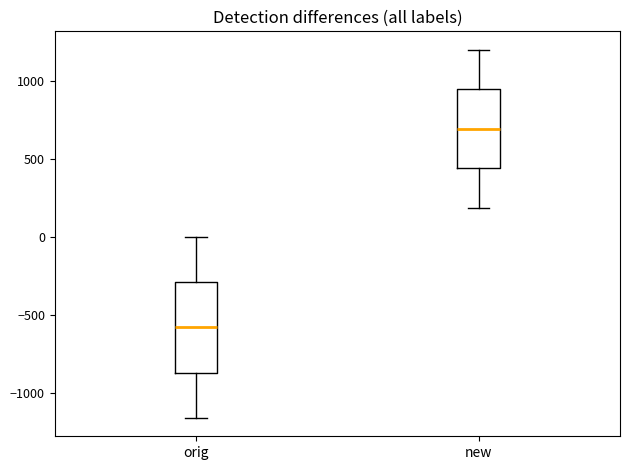

Where is the lower edge of the box for orig on the y-axis? The values are not printed on the chart, so give them approximately, as read against the axis.

-850